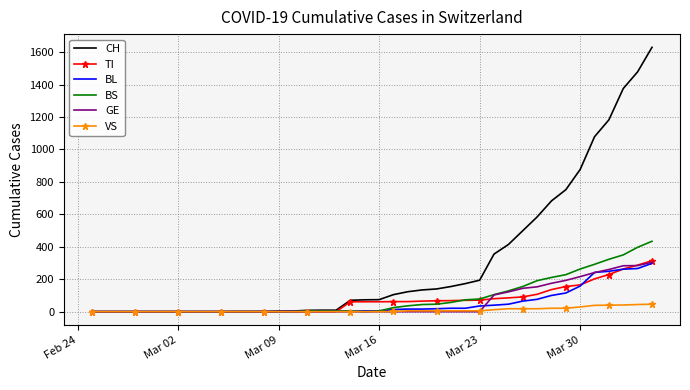

What is the maximum value shown in the chart?

1630